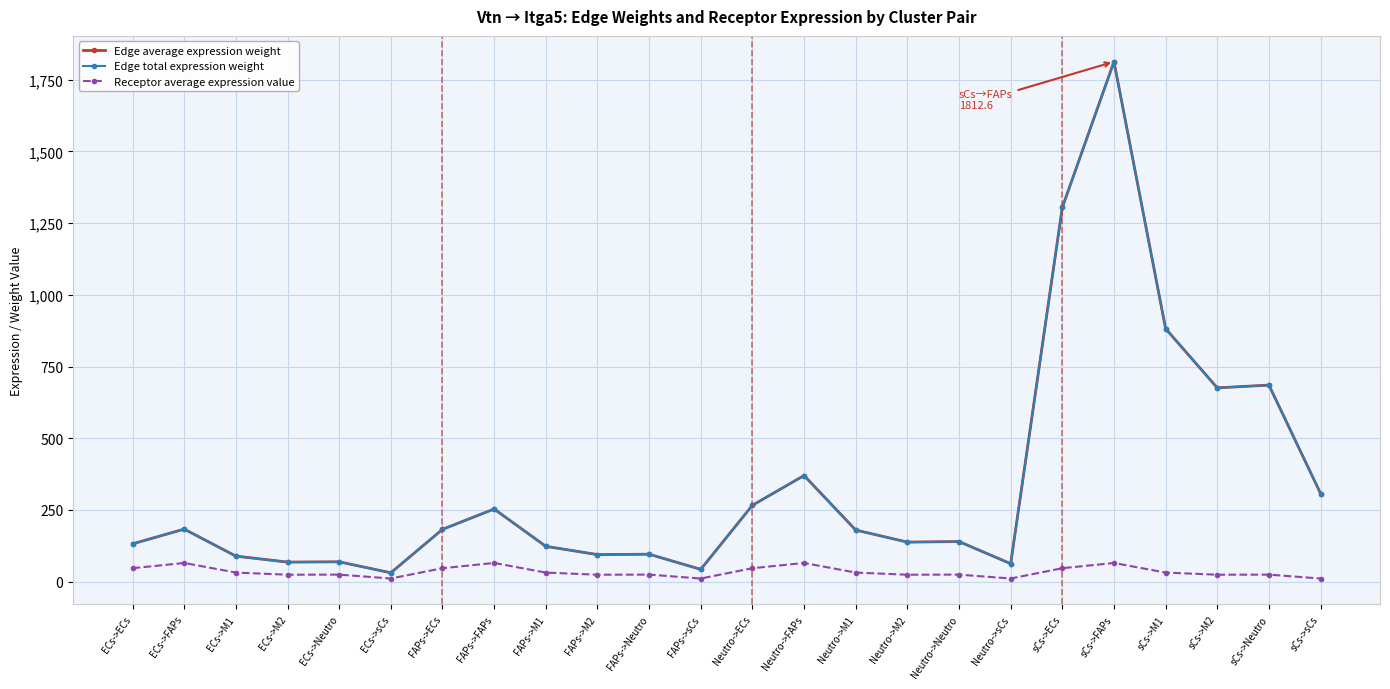

What is the maximum value for Receptor average expression value?

65.3